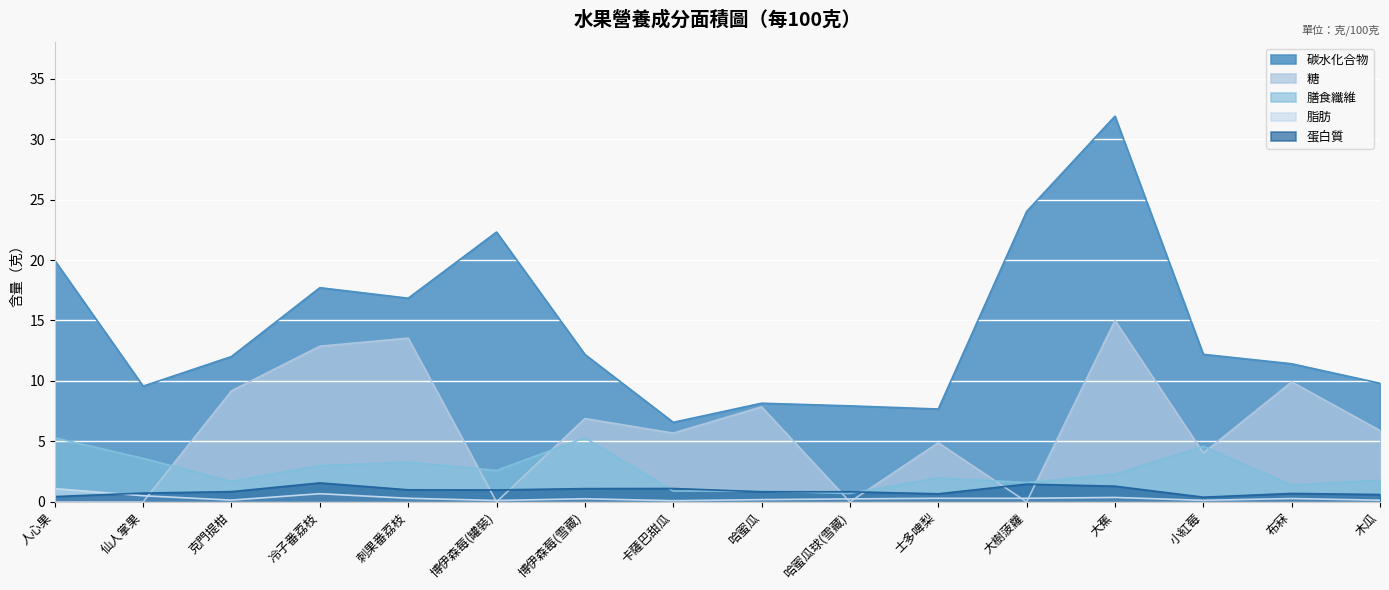

Reading right to left, what are all the values shown in this chart?

碳水化合物: 木瓜=9.8	布冧=11.4	小紅莓=12.2	大蕉=31.9	大樹菠蘿=24.0	士多啤梨=7.7	哈蜜瓜球(雪藏)=7.9	哈蜜瓜=8.2	卡薩巴甜瓜=6.6	博伊森莓(雪藏)=12.2	博伊森莓(罐裝)=22.3	刺果番荔枝=16.8	冷子番荔枝=17.7	克門提柑=12.0	仙人掌果=9.6	人心果=20.0
糖: 木瓜=5.9	布冧=9.9	小紅莓=4.0	大蕉=15.0	大樹菠蘿=0.0	士多啤梨=4.9	哈蜜瓜球(雪藏)=0.0	哈蜜瓜=7.9	卡薩巴甜瓜=5.7	博伊森莓(雪藏)=6.9	博伊森莓(罐裝)=0.0	刺果番荔枝=13.5	冷子番荔枝=12.9	克門提柑=9.2	仙人掌果=0.0	人心果=0.0
蛋白質: 木瓜=0.6	布冧=0.7	小紅莓=0.4	大蕉=1.3	大樹菠蘿=1.5	士多啤梨=0.7	哈蜜瓜球(雪藏)=0.8	哈蜜瓜=0.8	卡薩巴甜瓜=1.1	博伊森莓(雪藏)=1.1	博伊森莓(罐裝)=1.0	刺果番荔枝=1.0	冷子番荔枝=1.6	克門提柑=0.8	仙人掌果=0.7	人心果=0.4
脂肪: 木瓜=0.1	布冧=0.3	小紅莓=0.1	大蕉=0.4	大樹菠蘿=0.3	士多啤梨=0.3	哈蜜瓜球(雪藏)=0.2	哈蜜瓜=0.2	卡薩巴甜瓜=0.1	博伊森莓(雪藏)=0.3	博伊森莓(罐裝)=0.1	刺果番荔枝=0.3	冷子番荔枝=0.7	克門提柑=0.1	仙人掌果=0.5	人心果=1.1
膳食纖維: 木瓜=1.8	布冧=1.4	小紅莓=4.6	大蕉=2.3	大樹菠蘿=1.6	士多啤梨=2.0	哈蜜瓜球(雪藏)=0.7	哈蜜瓜=0.9	卡薩巴甜瓜=0.9	博伊森莓(雪藏)=5.3	博伊森莓(罐裝)=2.6	刺果番荔枝=3.3	冷子番荔枝=3.0	克門提柑=1.7	仙人掌果=3.6	人心果=5.3